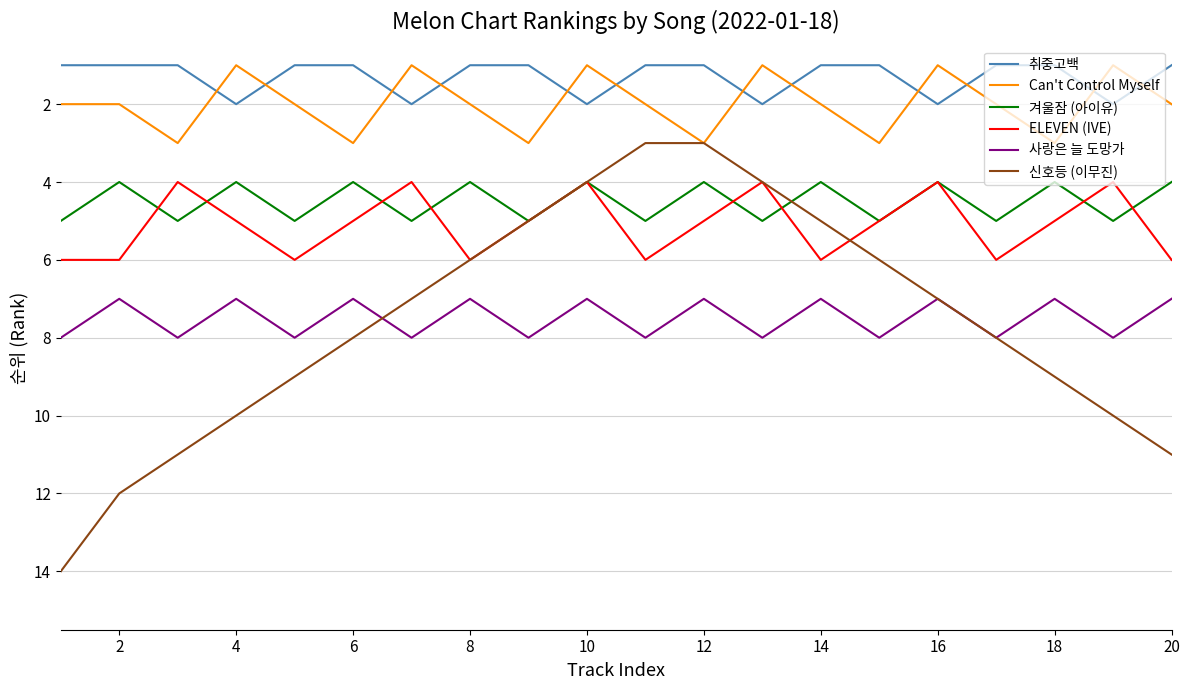

Count the number of data series in this chart.

6